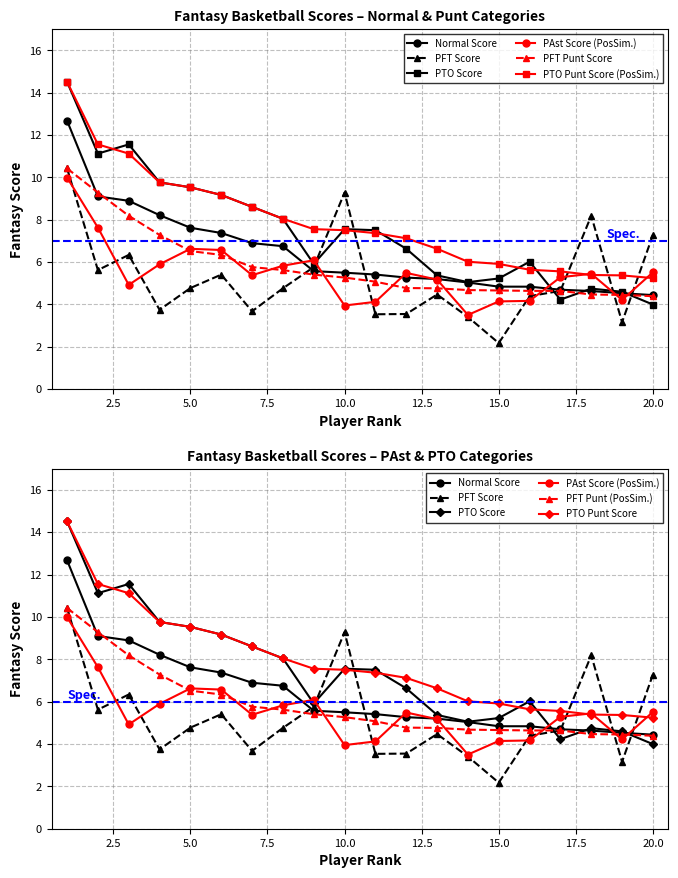

Is this an area chart (filled region under the line)?

No